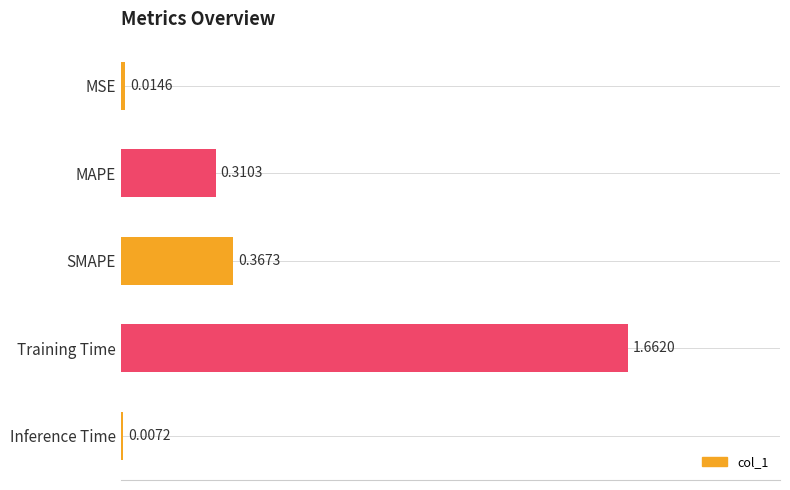

Does the chart contain stacked bars?

No